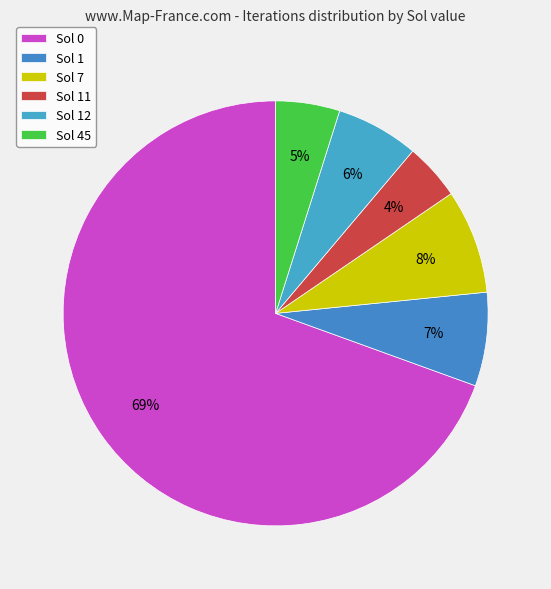

Does Sol 11 account for over 50% of the chart?

No